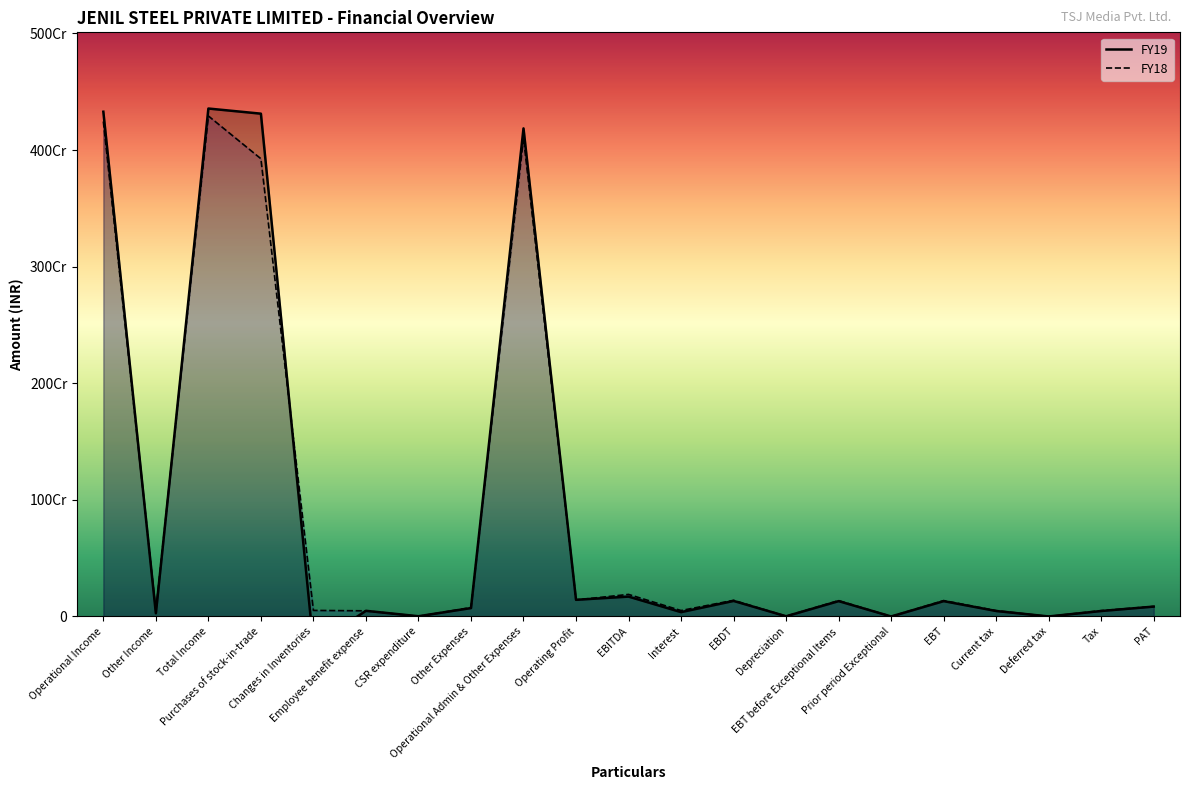

Reading right to left, list all the values displayed in this chart.

FY19: 84707543	46814398	0	46814398	131521941	0	131521941	1692584	133214525	37132072	170346597	142933643	4185987302	71992436	1888066	48384541	-248555104	4312277363	4356333899	27412954	4328920945
FY18: 85989674	49979941	0	49979941	135969615	0	135969615	2395201	138364816	50750484	189115300	141699112	4103365109	76205214	1202000	48298608	51863941	3925795346	4292480409	47416188	4245064221